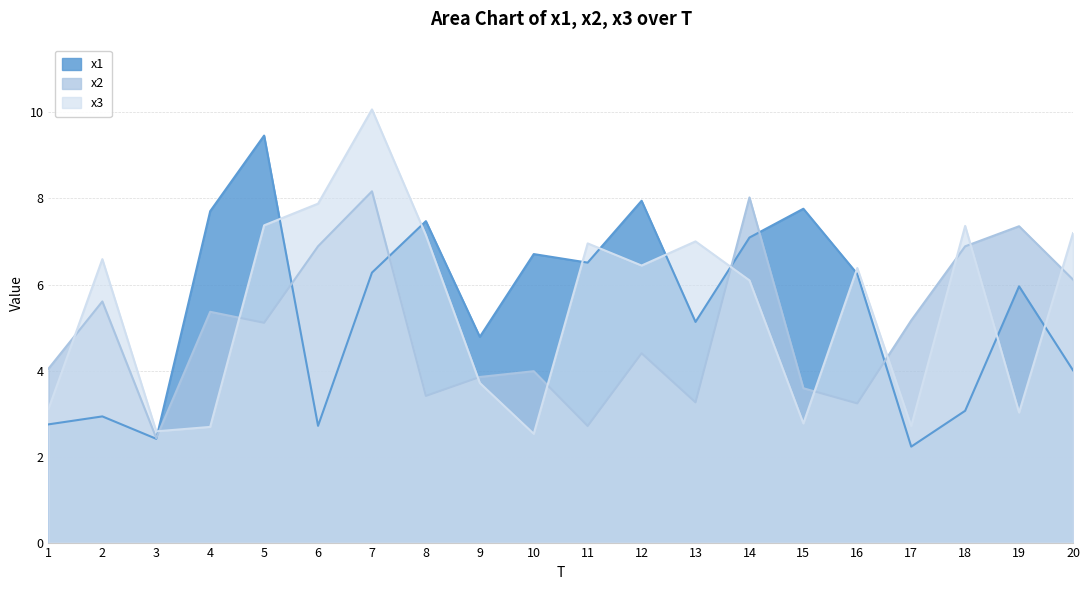

True or false: x2 has more than 1 interior local peaks.

True